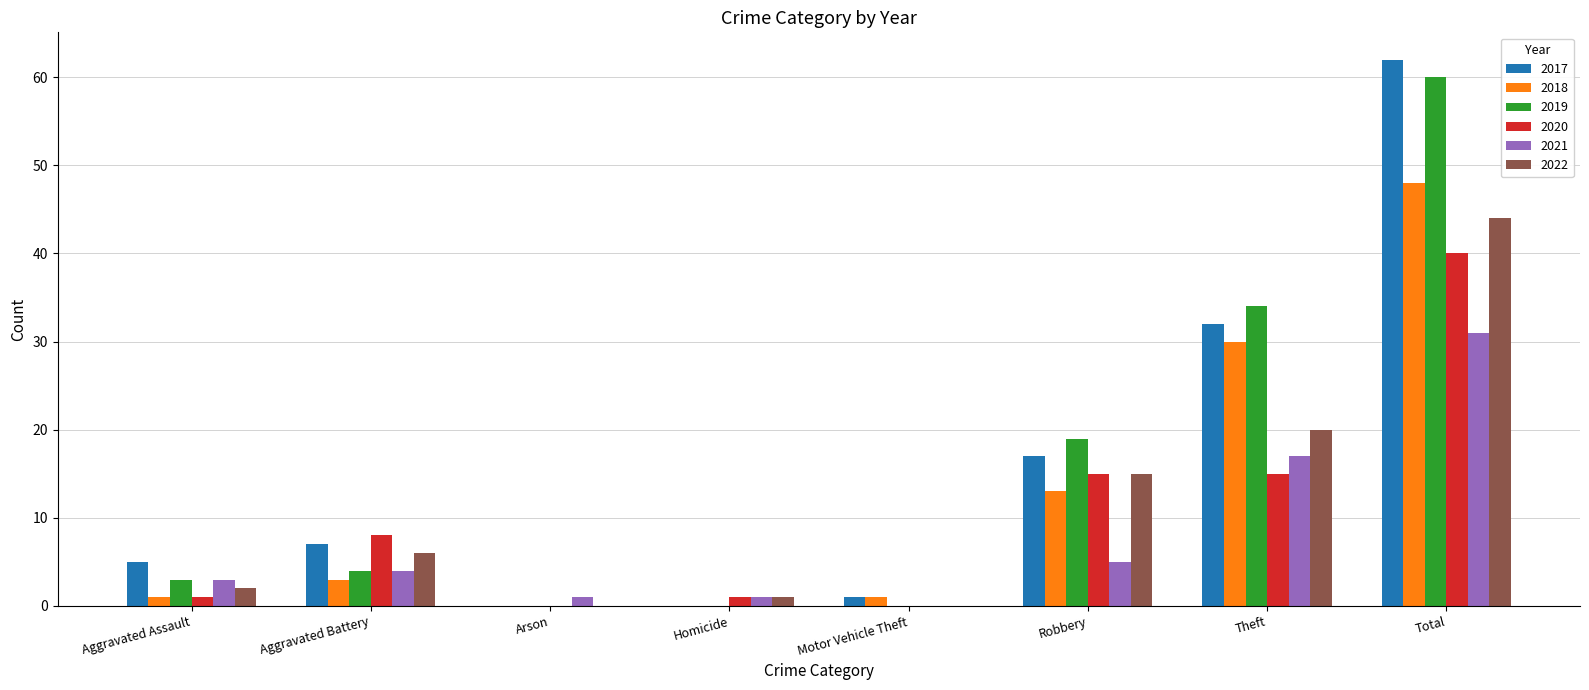

Reading left to right, extract all data points from this chart.

2017: 5	7	0	0	1	17	32	62
2018: 1	3	0	0	1	13	30	48
2019: 3	4	0	0	0	19	34	60
2020: 1	8	0	1	0	15	15	40
2021: 3	4	1	1	0	5	17	31
2022: 2	6	0	1	0	15	20	44